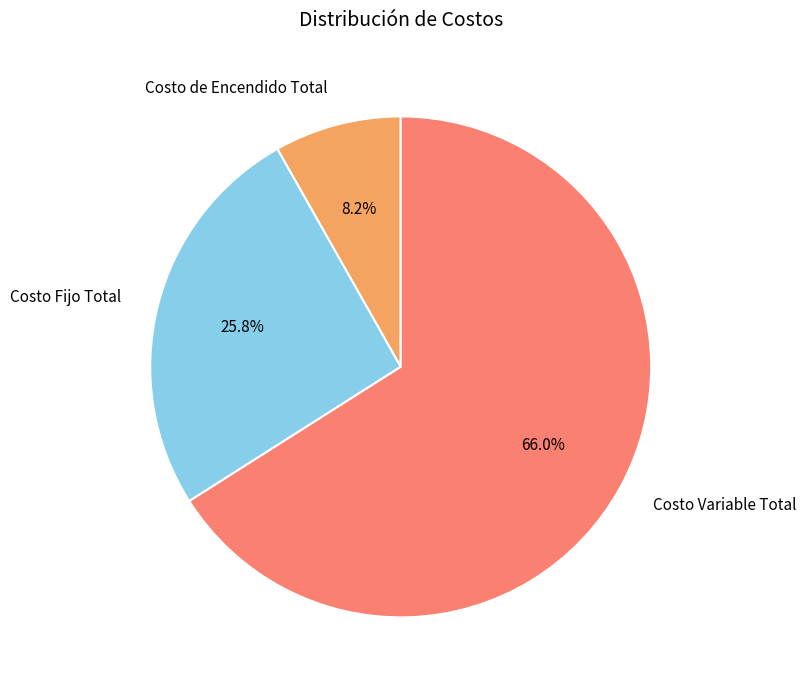

Which slice is the smallest?

Costo de Encendido Total